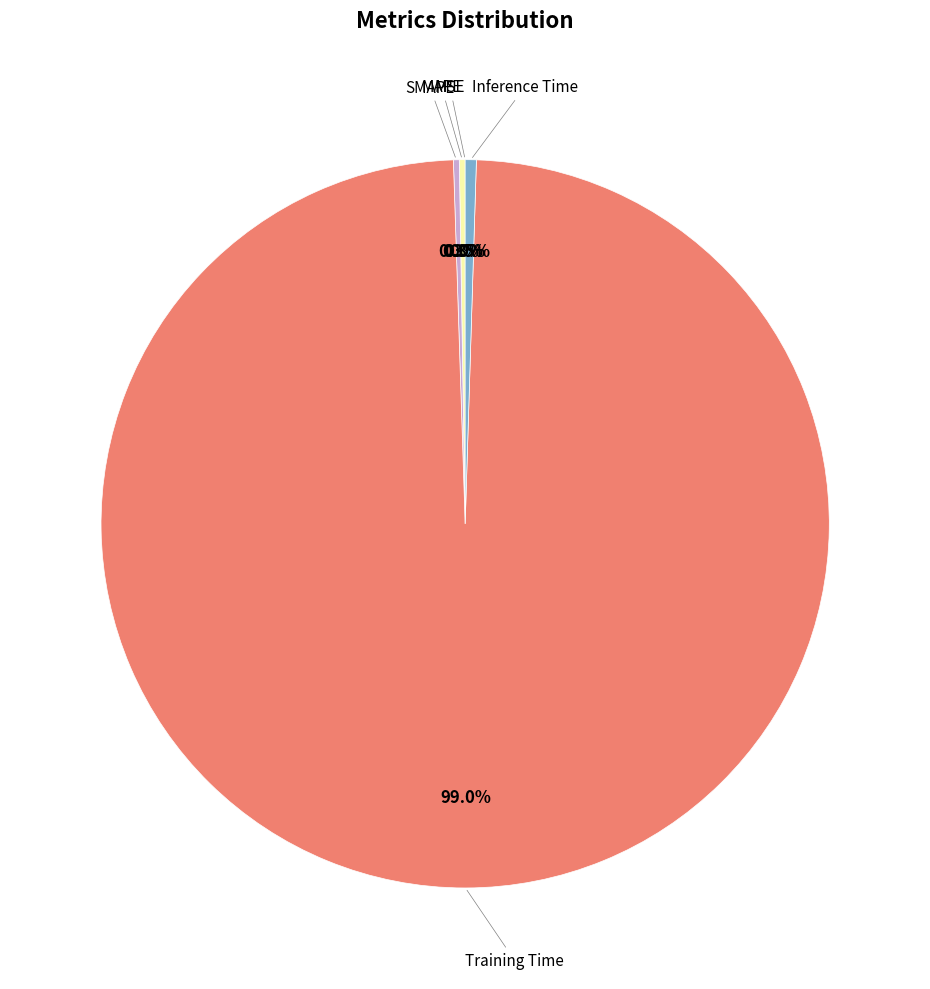

Rank the categories by value from lowest to highest.

MSE, MAPE, SMAPE, Inference Time, Training Time